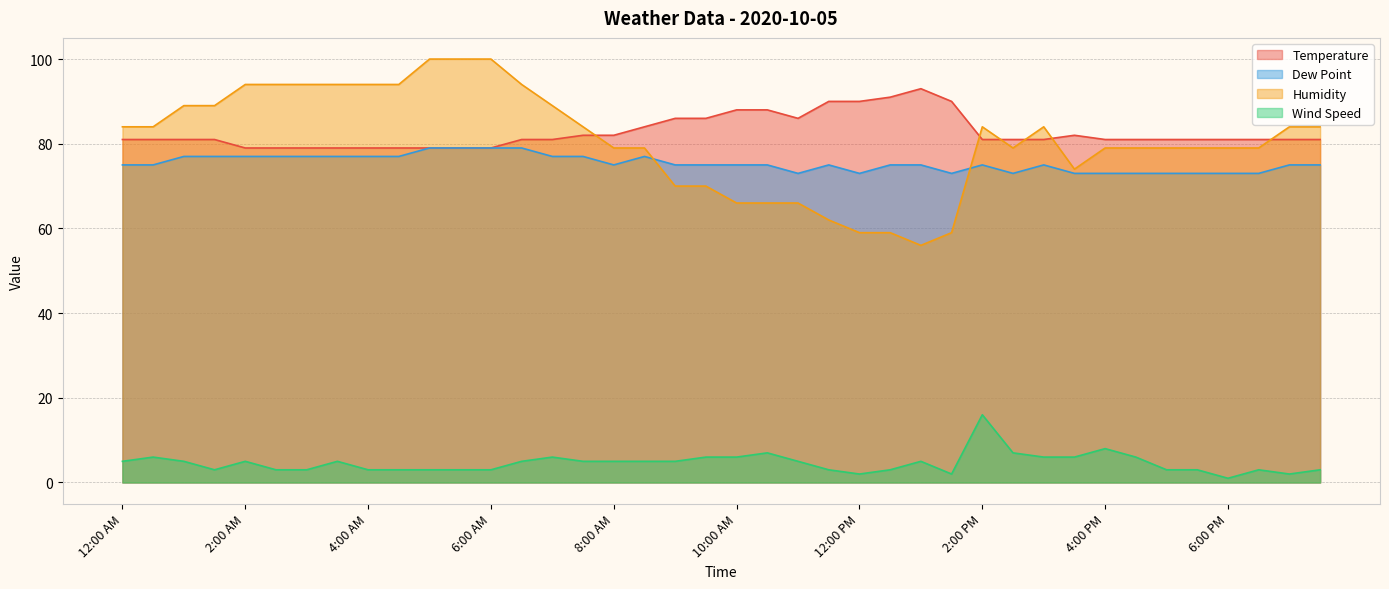

Which category has the highest value in the Dew Point series?

5:00 AM